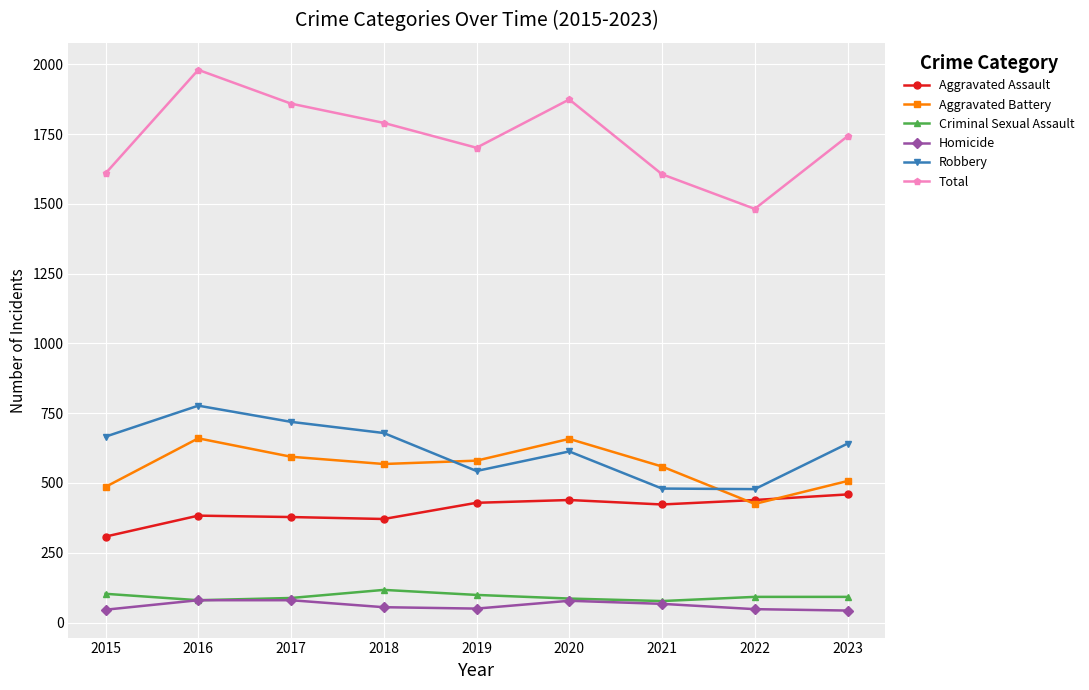

How many categories are shown in the chart?

9